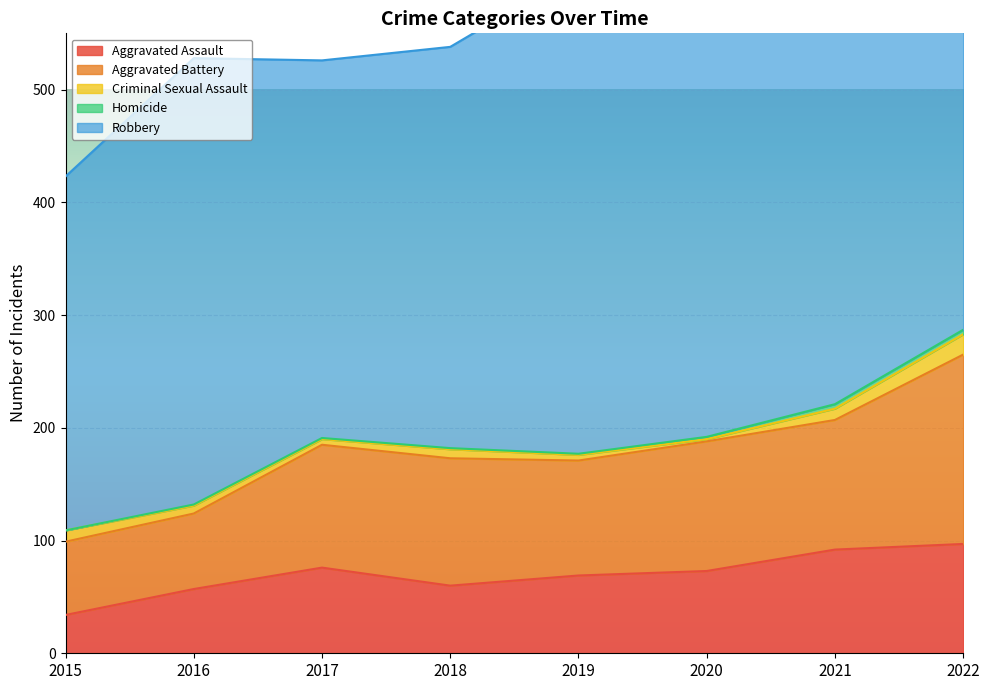

Reading left to right, list all the values displayed in this chart.

Aggravated Assault: 2015=34	2016=57	2017=76	2018=60	2019=69	2020=73	2021=92	2022=97
Aggravated Battery: 2015=65	2016=67	2017=109	2018=113	2019=102	2020=115	2021=115	2022=168
Criminal Sexual Assault: 2015=10	2016=7	2017=5	2018=8	2019=5	2020=2	2021=10	2022=18
Homicide: 2015=0	2016=1	2017=1	2018=1	2019=1	2020=2	2021=4	2022=4
Robbery: 2015=314	2016=396	2017=335	2018=356	2019=428	2020=390	2021=375	2022=424